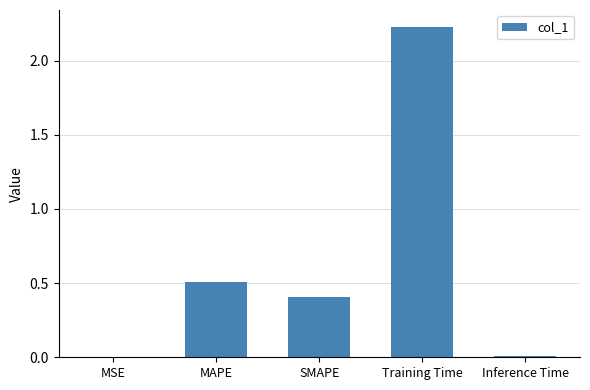

What is the sum of all values?

3.2